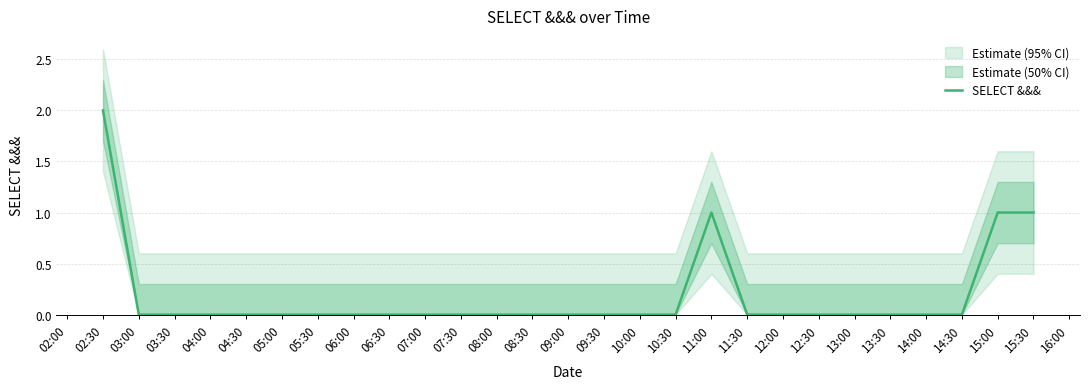

Count the number of categories in the chart.

27